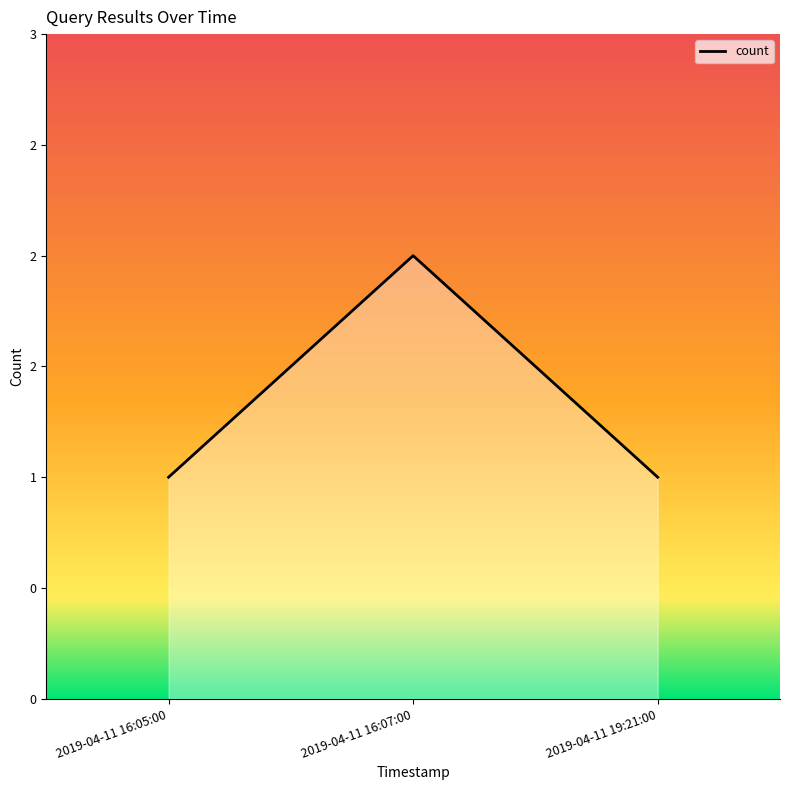

Count the number of data series in this chart.

1